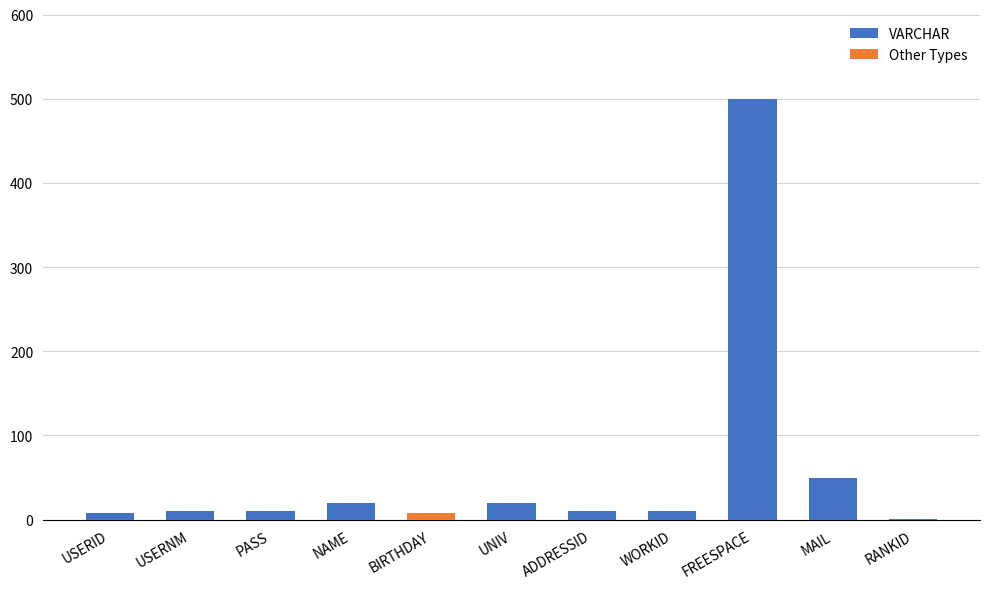

Reading left to right, list all the values displayed in this chart.

USERID=8	USERNM=10	PASS=10	NAME=20	BIRTHDAY=8	UNIV=20	ADDRESSID=10	WORKID=10	FREESPACE=500	MAIL=50	RANKID=1